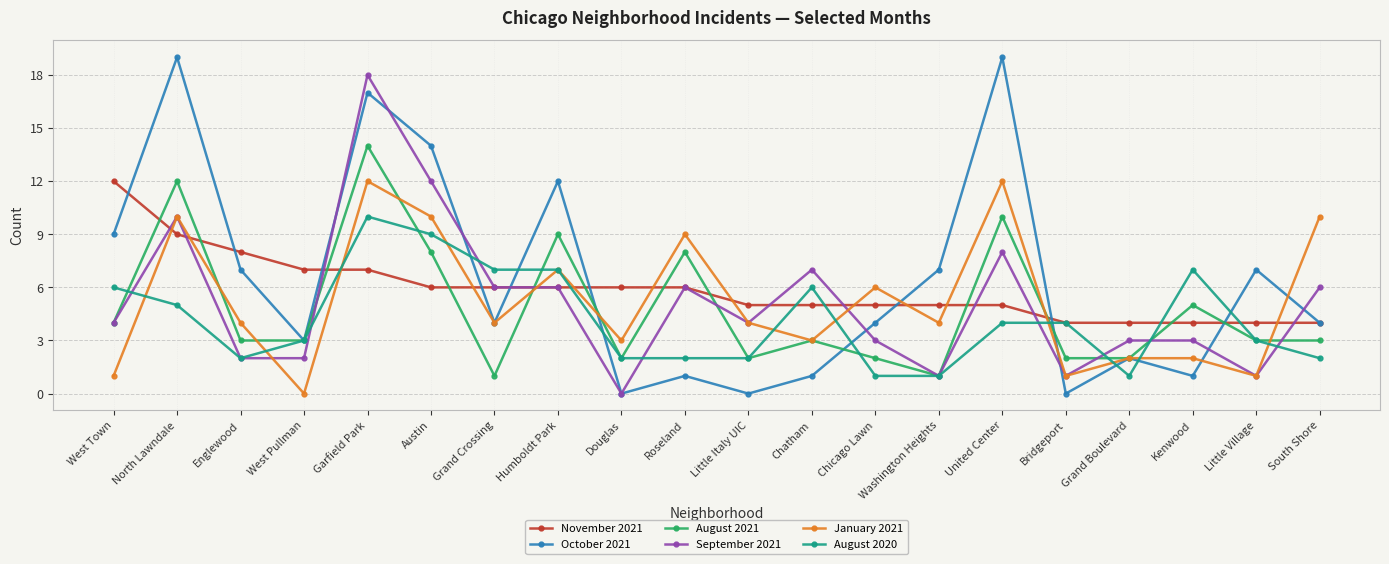

At Chicago Lawn, list the series in order from smallest to largest.

August 2020, August 2021, September 2021, October 2021, November 2021, January 2021